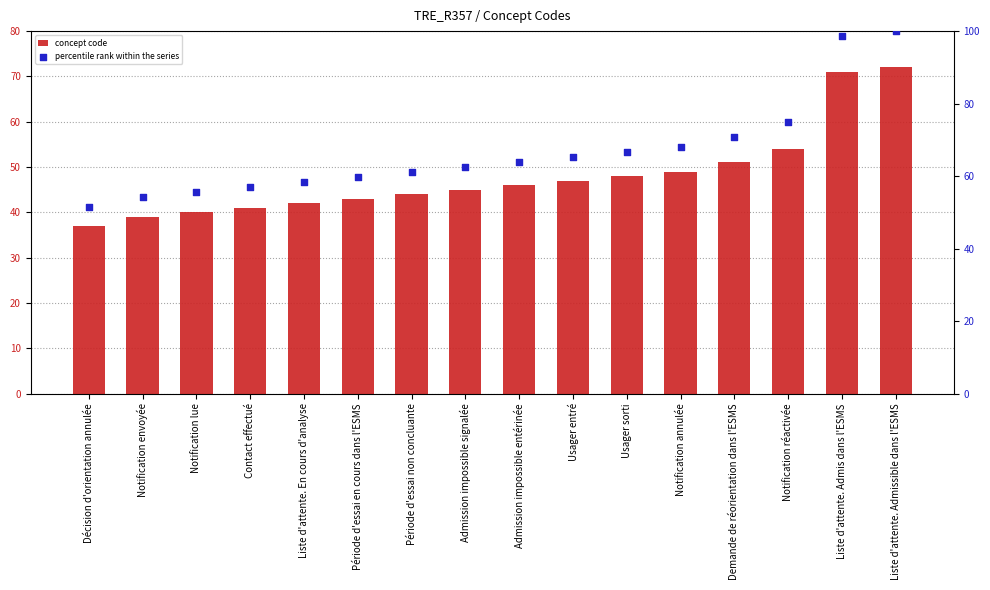

What are all the series names shown in the legend?

concept code, percentile rank within the series